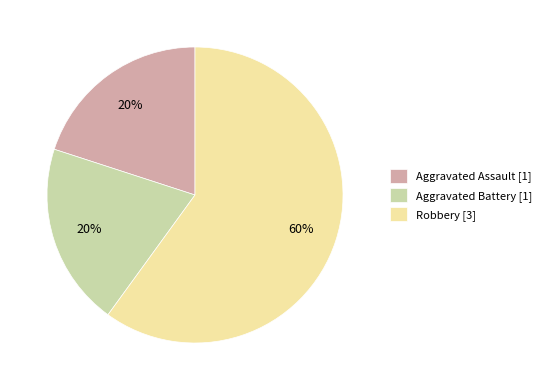

Between Aggravated Battery [1] and Robbery [3], which is larger?

Robbery [3]